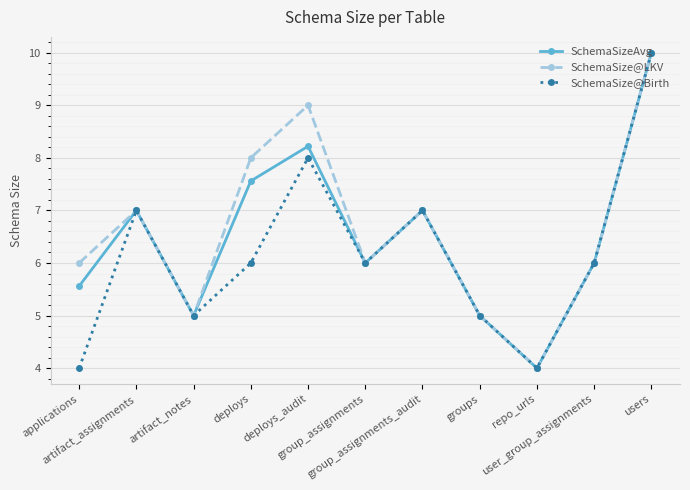

What is the greatest value displayed?

10.0